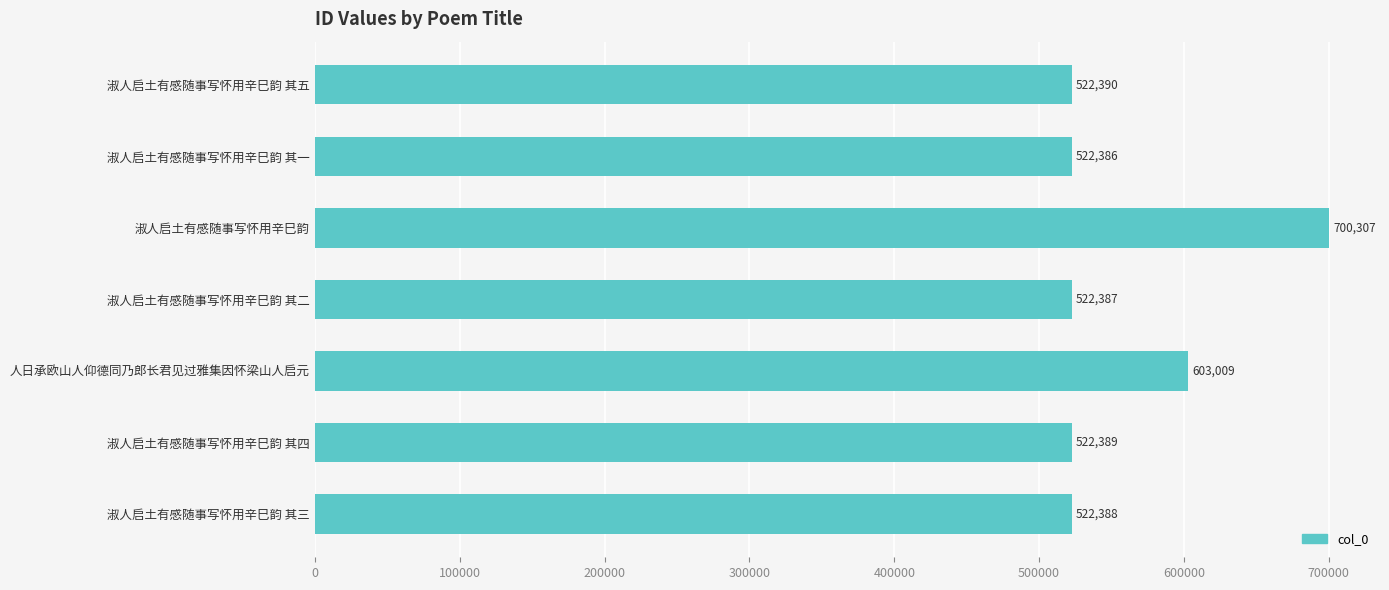

What is the difference between the second highest and minimum values?

80623